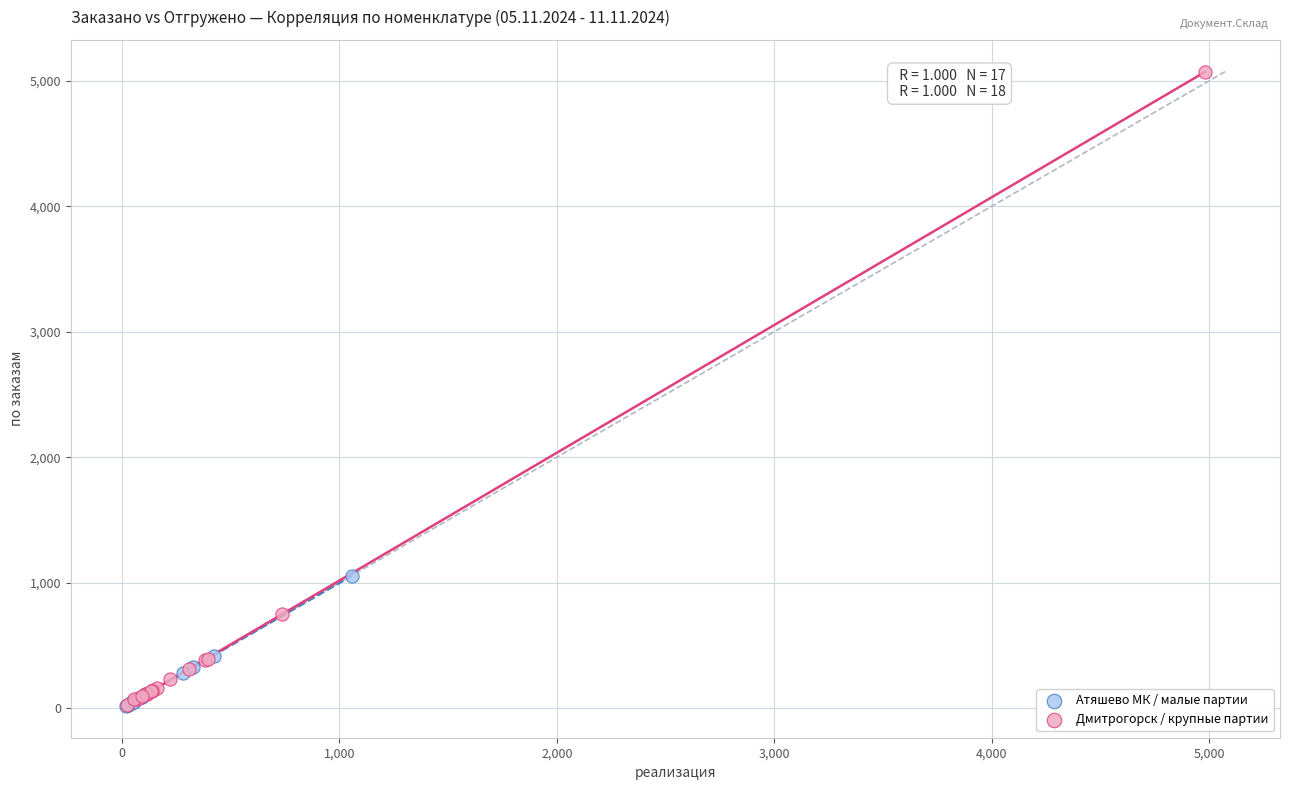

Which series contains the highest Y value?

Дмитрогорск / крупные партии